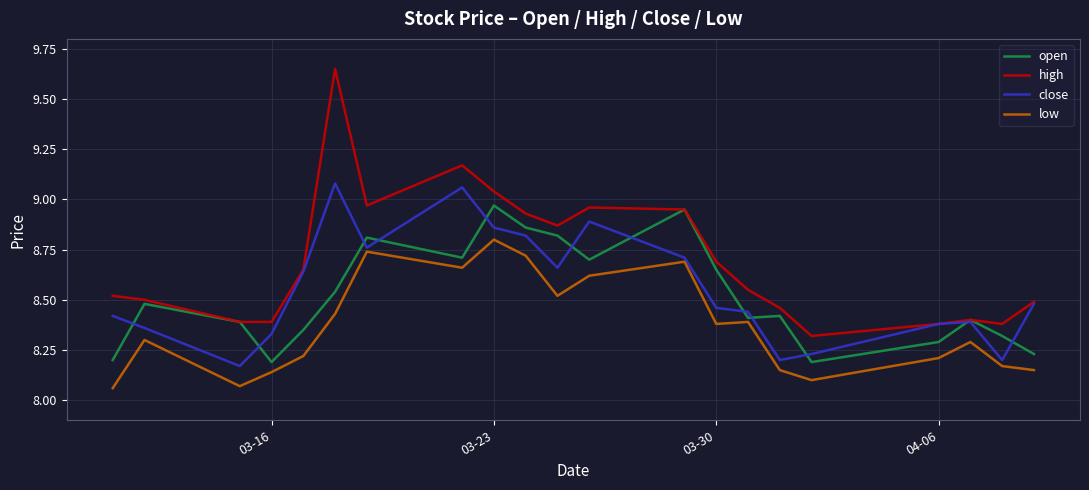

List the series in order of their peak value, highest first.

high, close, open, low